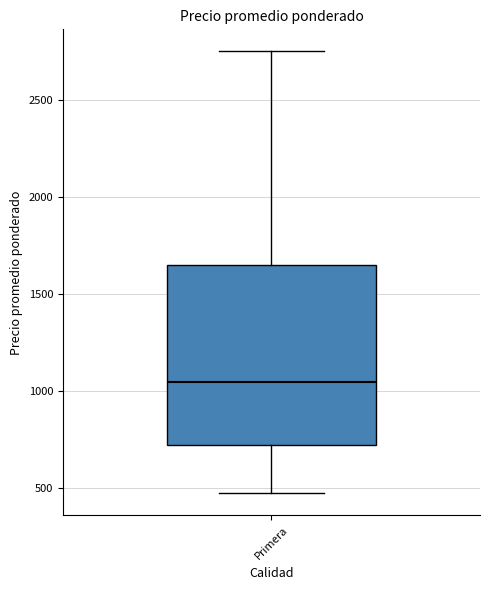

Read this box plot against the y-axis: the position of the median line, the range covered by the box, and the ends of both whiskers. The values are not printed on the chart, so give them approximately, as read against the axis.

median 1050, box 750 to 1650, whiskers 500 to 2750